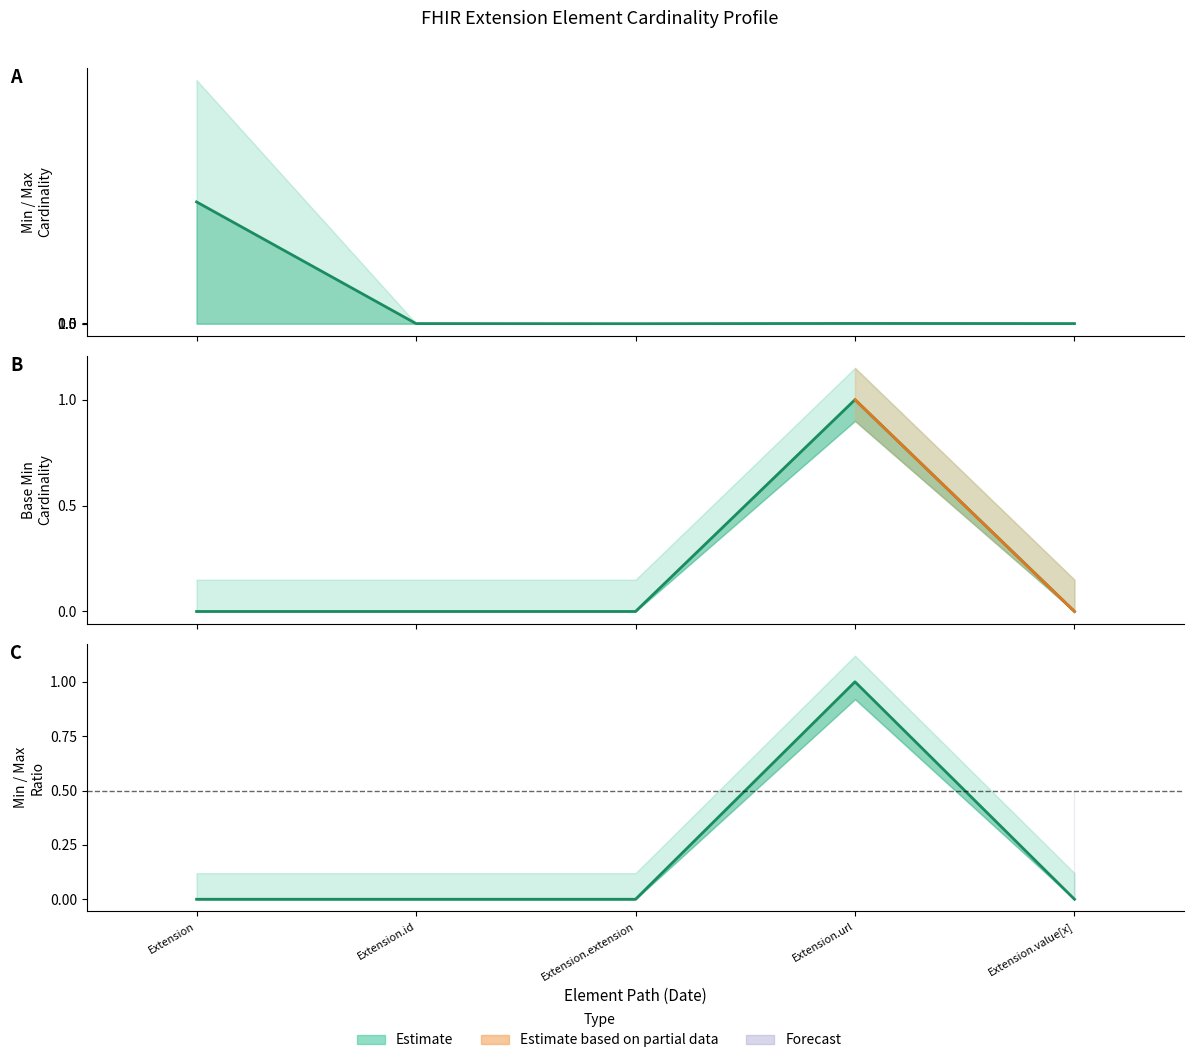

What is the difference between the second highest and second lowest values in the Max_numeric series?

0.5